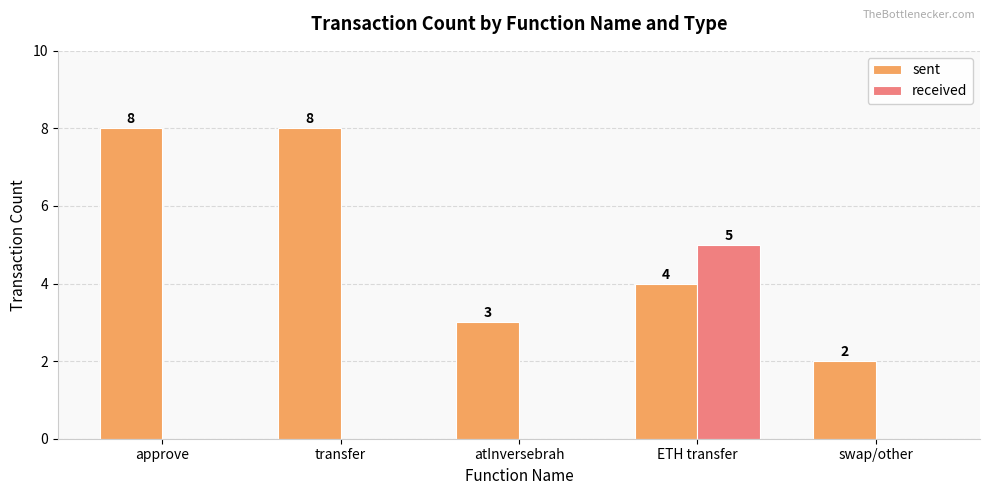

How many categories are shown in the chart?

5